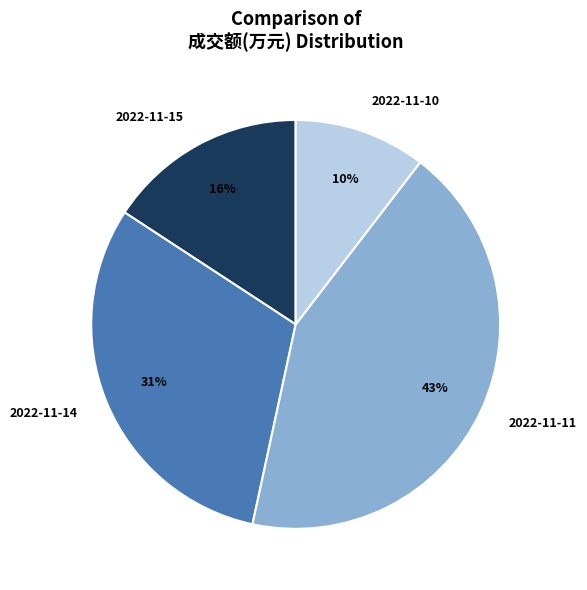

Do 2022-11-10 and 2022-11-15 together represent more than half of the pie?

No